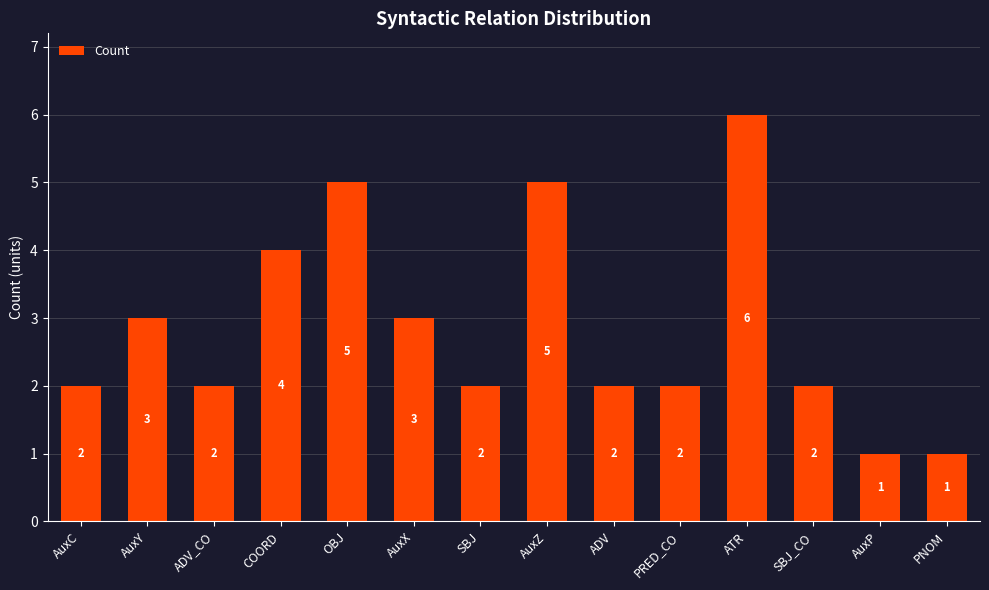

Reading left to right, what are all the values shown in this chart?

2	3	2	4	5	3	2	5	2	2	6	2	1	1